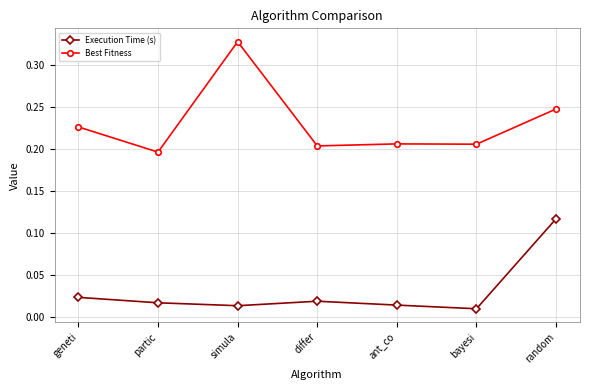

Rank the series at geneti from lowest to highest value.

Execution Time (s), Best Fitness